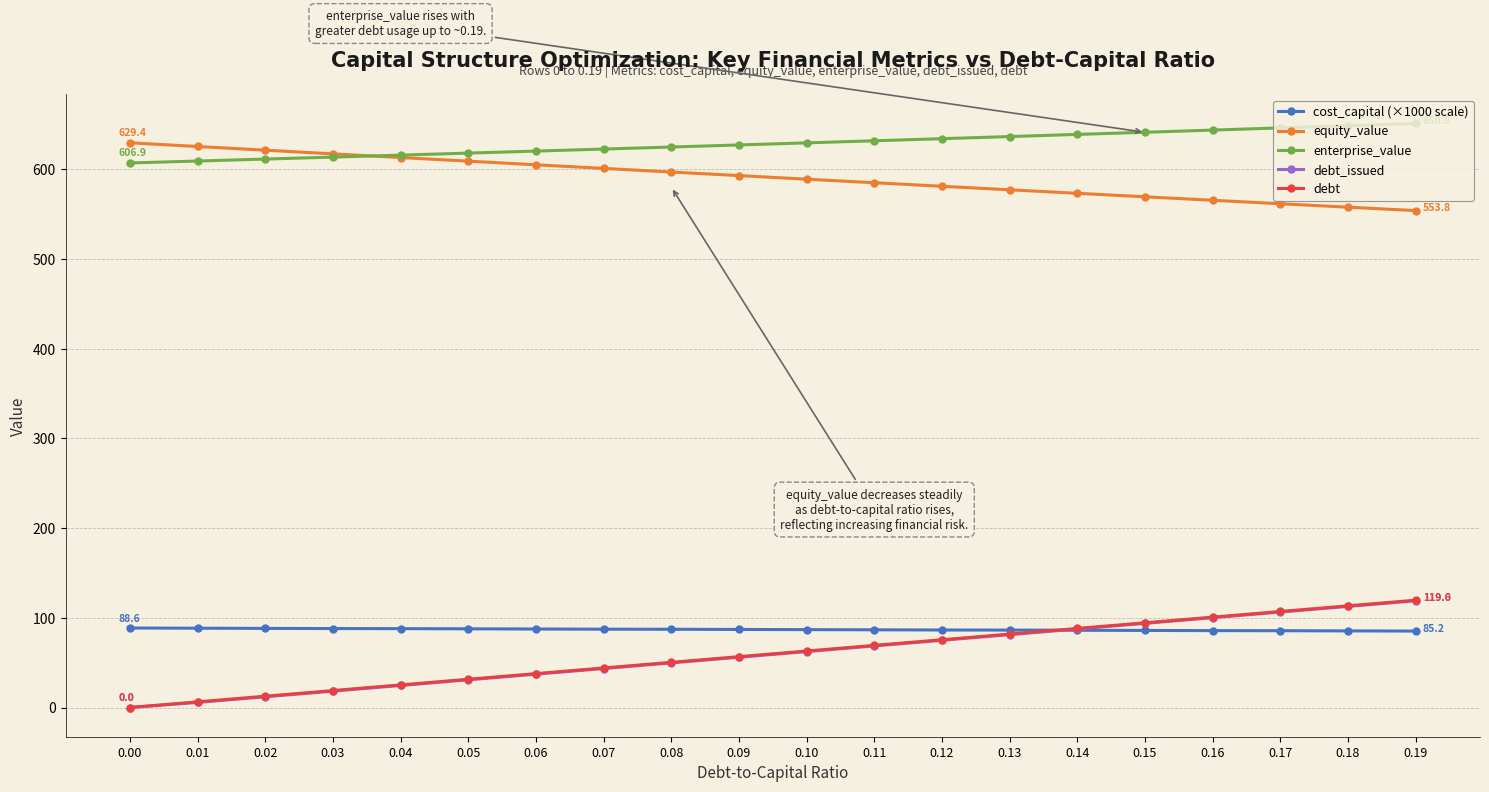

True or false: debt and enterprise_value intersect in this chart.

False